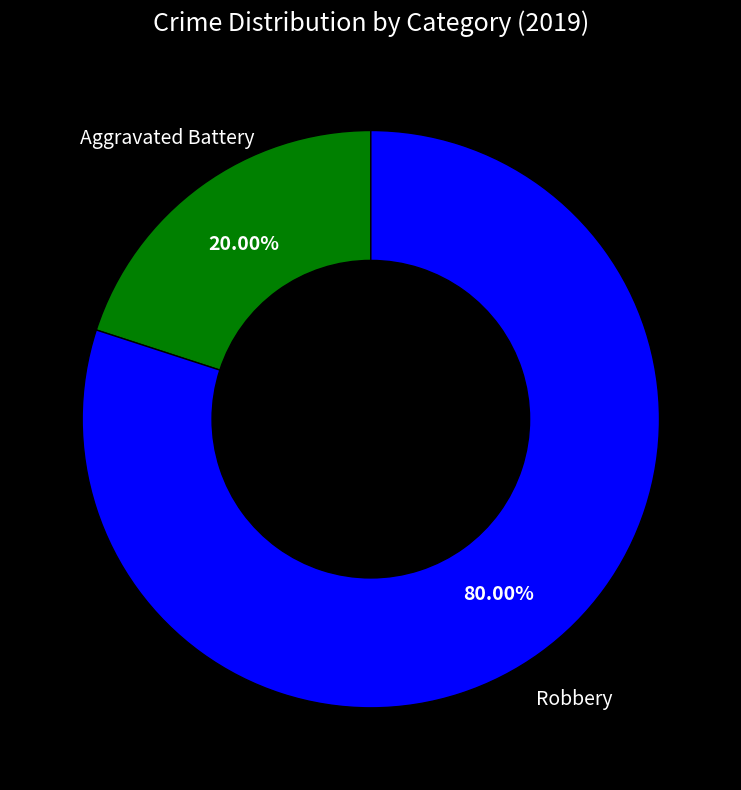

Is there any slice that represents more than half of the pie?

Yes